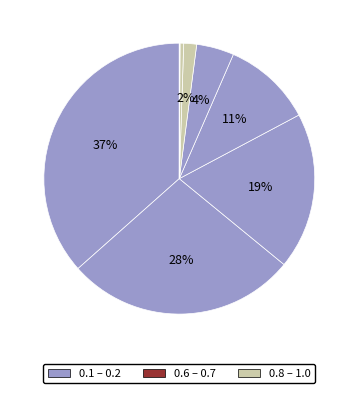

Count the number of slices in the pie.

10